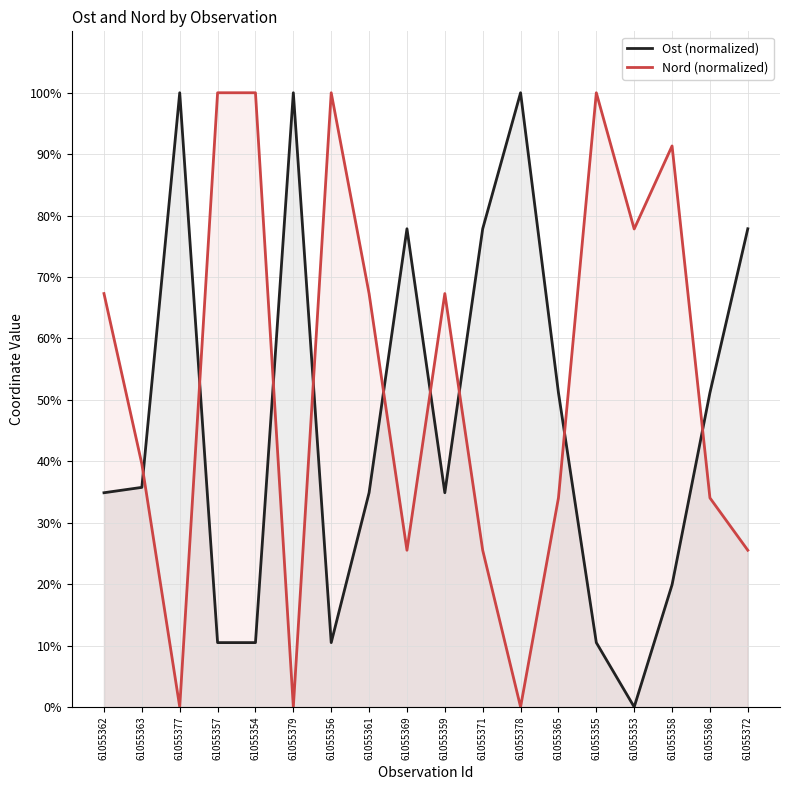

Which series has the largest range (max minus min)?

Ost (normalized)